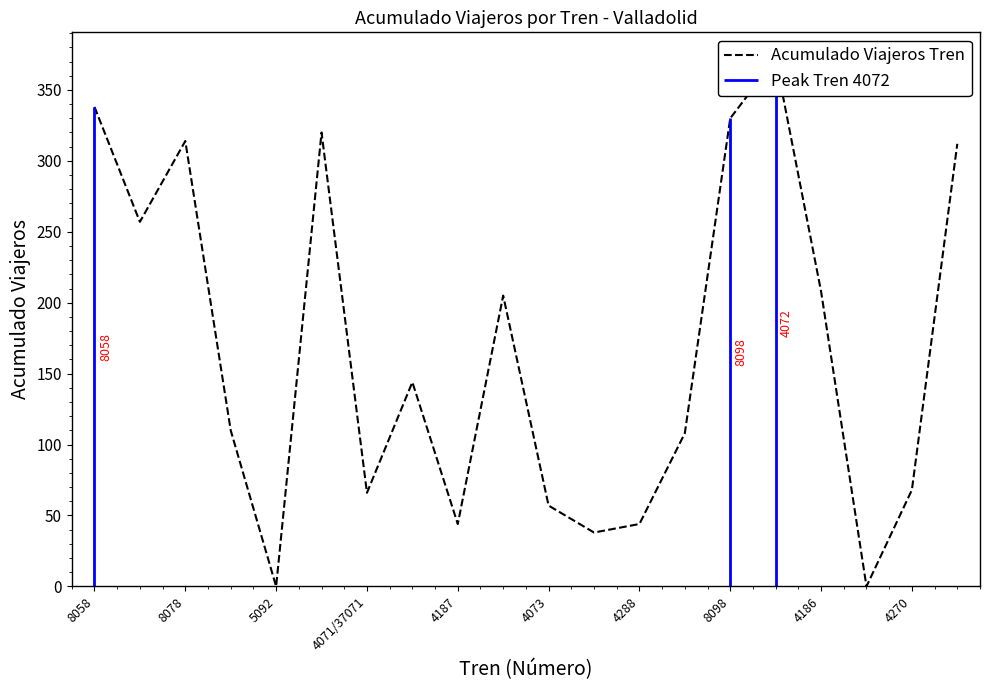

At which label does the data first exceed 144?

8058